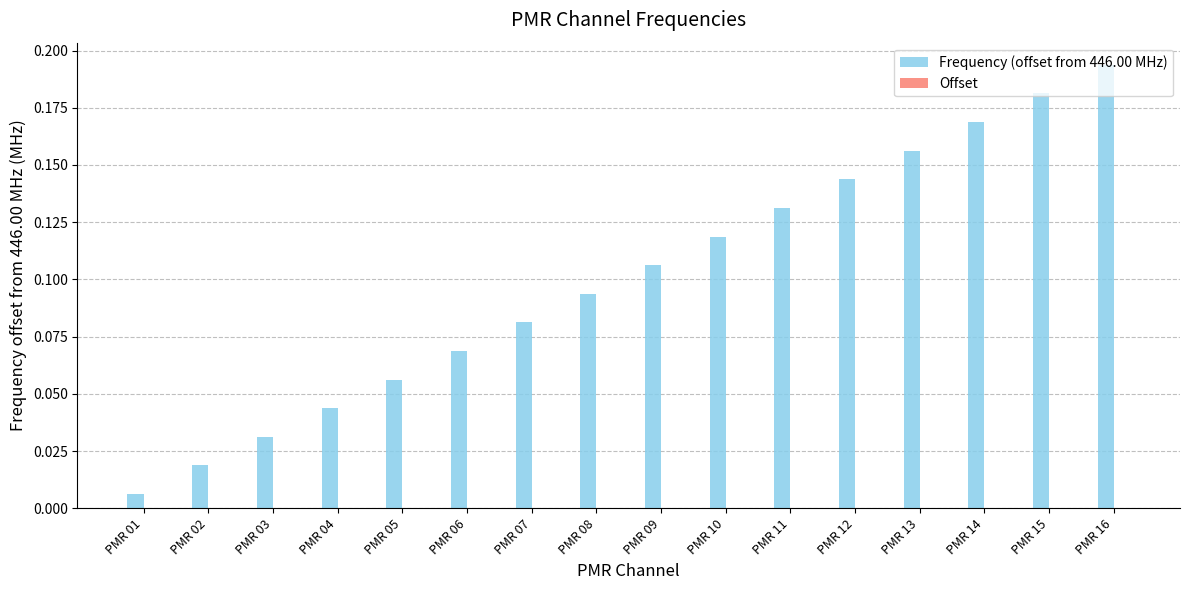

List the labels in order of value, smallest first.

PMR 01, PMR 02, PMR 03, PMR 04, PMR 05, PMR 06, PMR 07, PMR 08, PMR 09, PMR 10, PMR 11, PMR 12, PMR 13, PMR 14, PMR 15, PMR 16